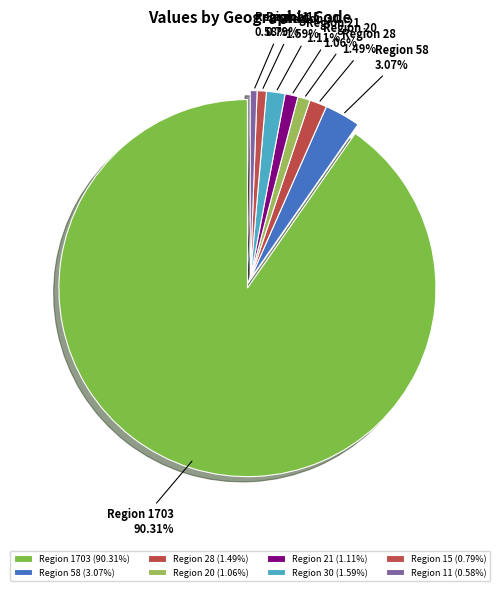

To the nearest percent, what is the difference between the largest and smallest slice percentages?

90%